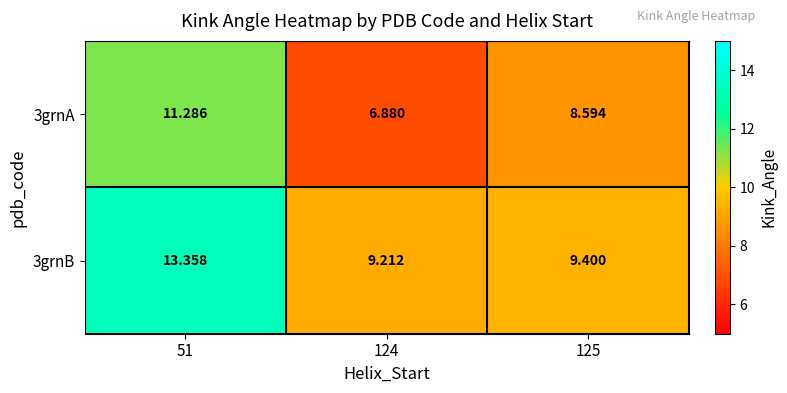

Count the number of data series in this chart.

2